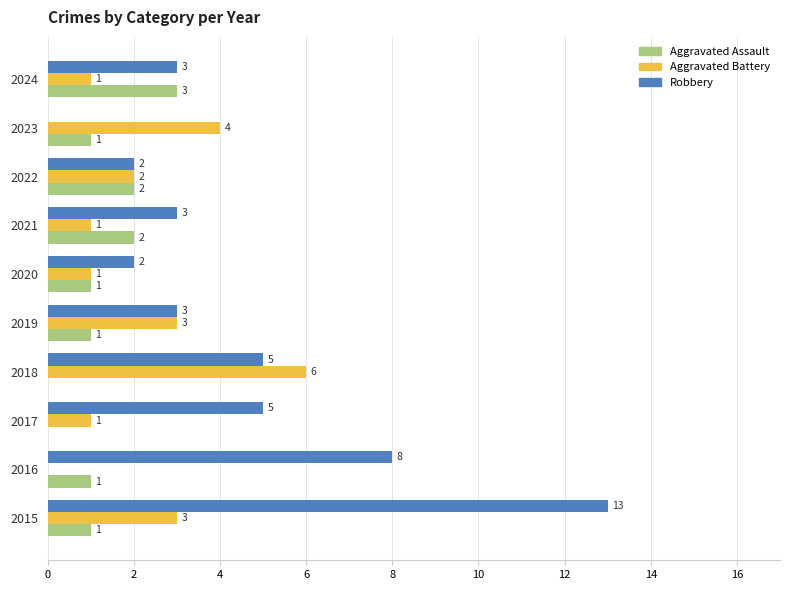

What is the sum of the Aggravated Battery values at 2018 and 2022?

8